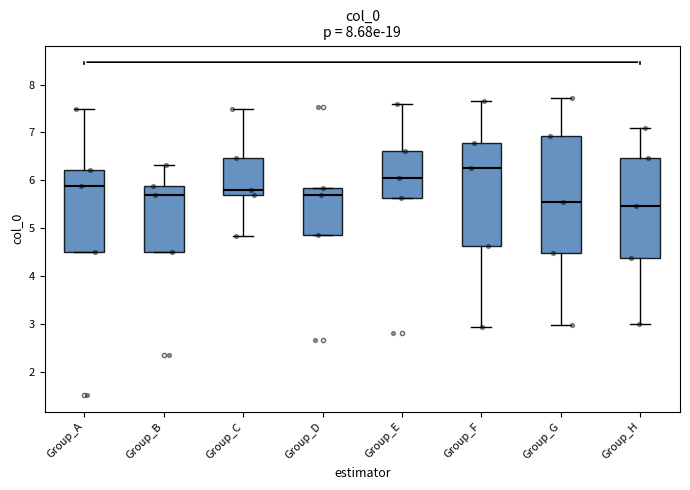

Comparing the boxes themselves (not the whiskers), which one is the tallest?

Group_G